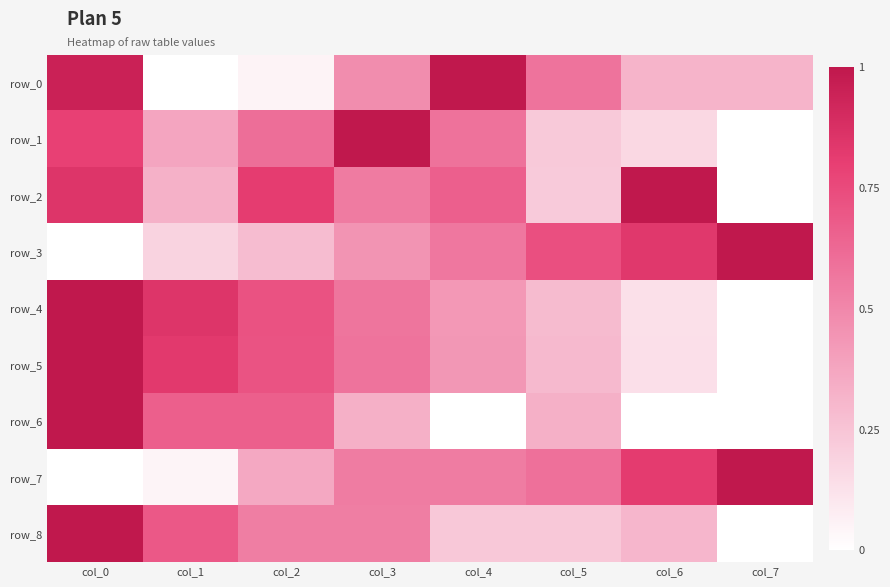

At which category is the sum across all series the highest?

col_0